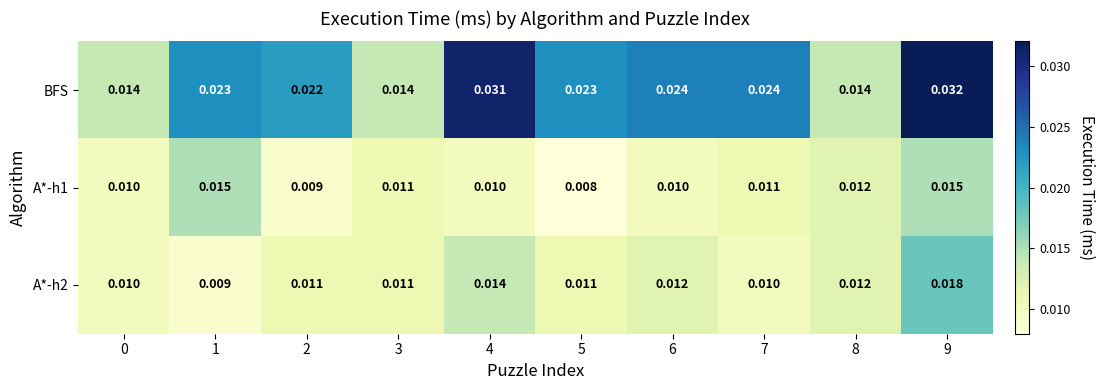

How many data points does each series have?

10